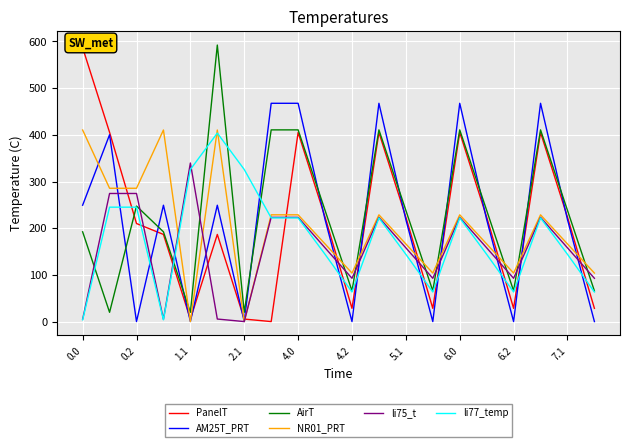

After their last crossing, which series has the higher values: AM25T_PRT or li77_temp?

li77_temp